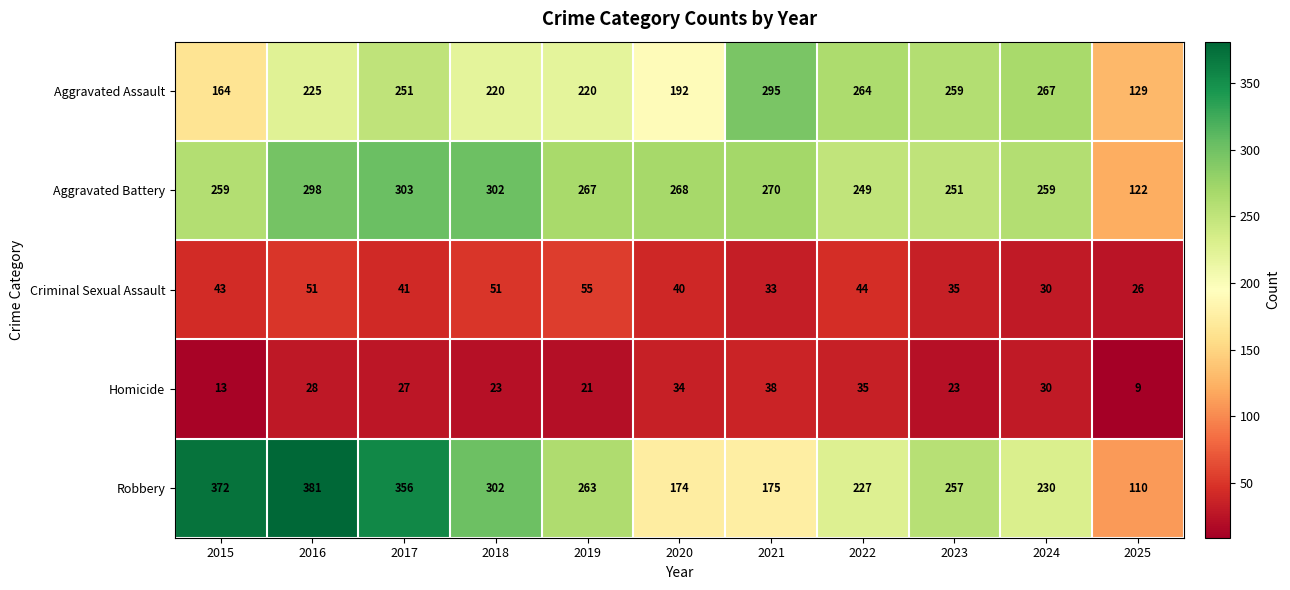

Which series has the largest range (max minus min)?

Robbery